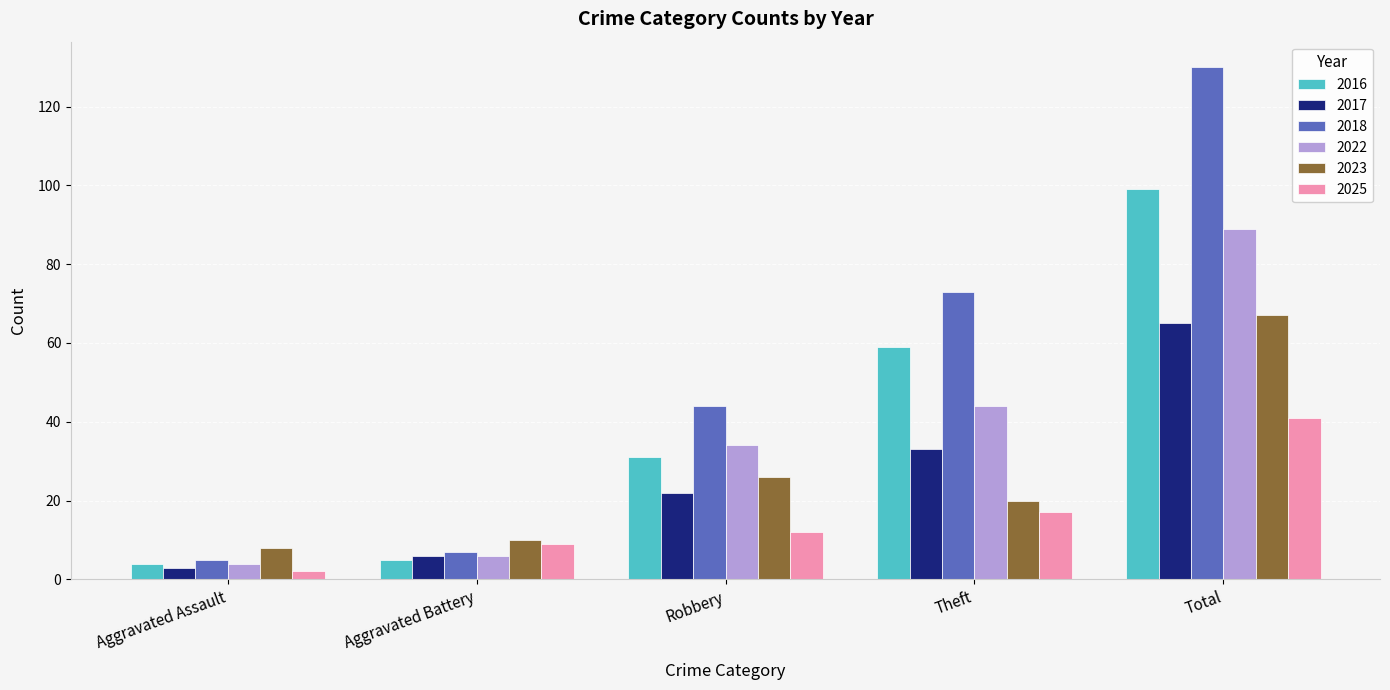

Reading left to right, extract all data points from this chart.

2016: Aggravated Assault=4	Aggravated Battery=5	Robbery=31	Theft=59	Total=99
2017: Aggravated Assault=3	Aggravated Battery=6	Robbery=22	Theft=33	Total=65
2018: Aggravated Assault=5	Aggravated Battery=7	Robbery=44	Theft=73	Total=130
2022: Aggravated Assault=4	Aggravated Battery=6	Robbery=34	Theft=44	Total=89
2023: Aggravated Assault=8	Aggravated Battery=10	Robbery=26	Theft=20	Total=67
2025: Aggravated Assault=2	Aggravated Battery=9	Robbery=12	Theft=17	Total=41